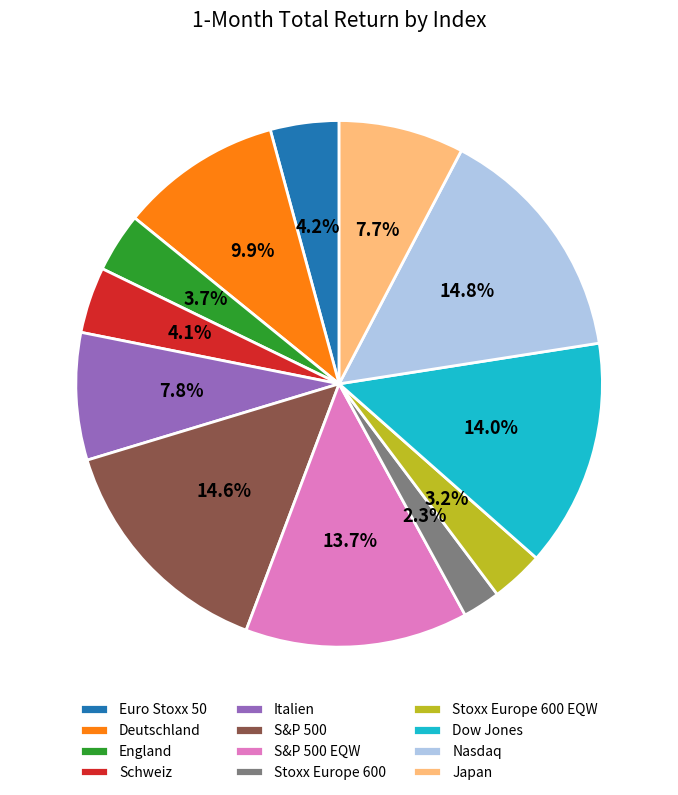

Which has a higher value, Nasdaq or Stoxx Europe 600?

Nasdaq